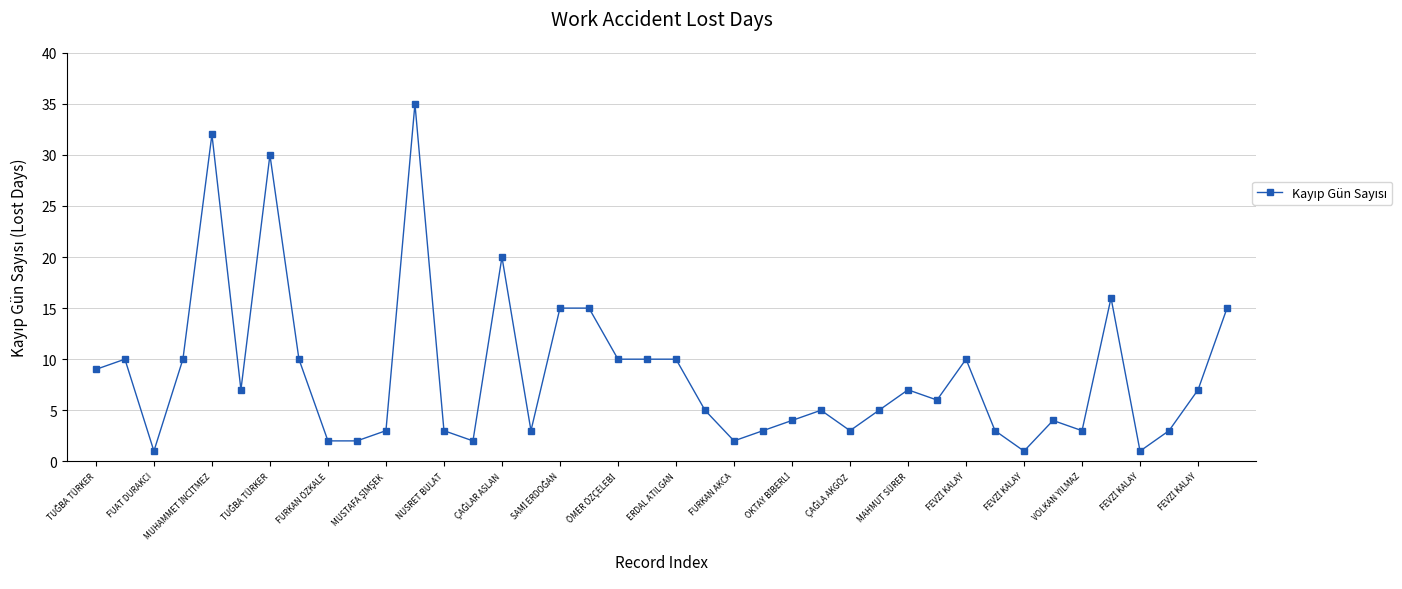

What is the average value?

9